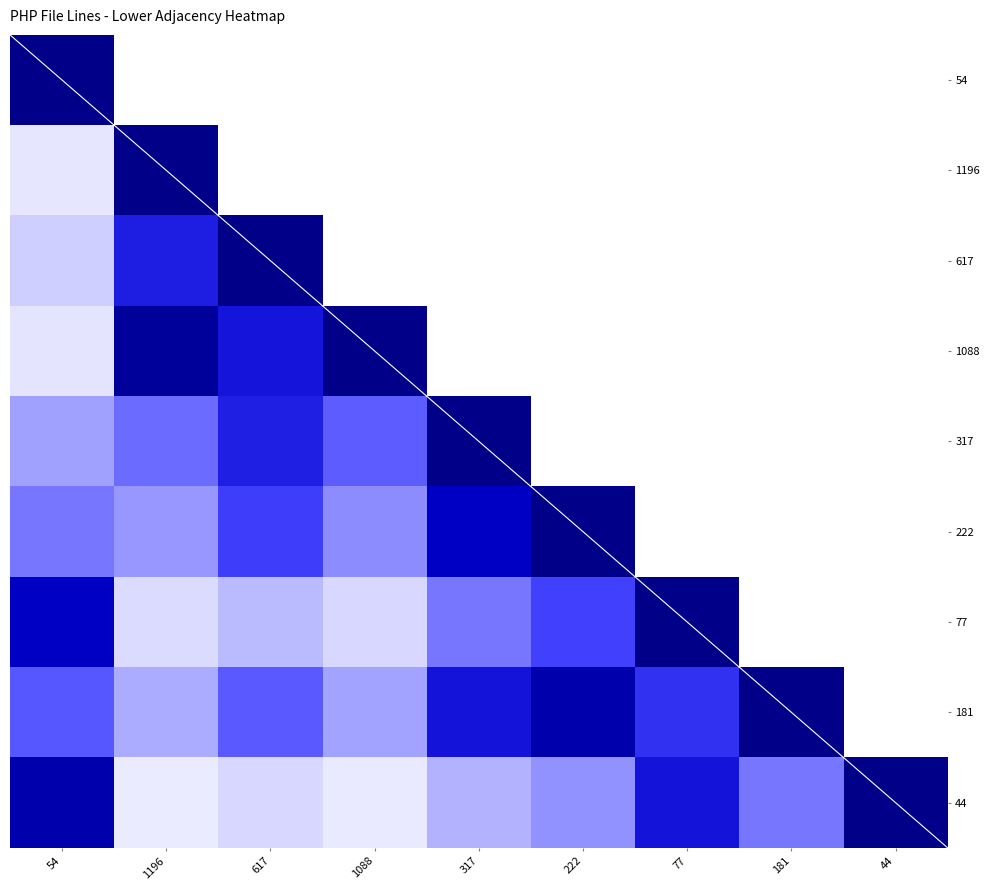

At how many categories does at least one series exceed 4?

9